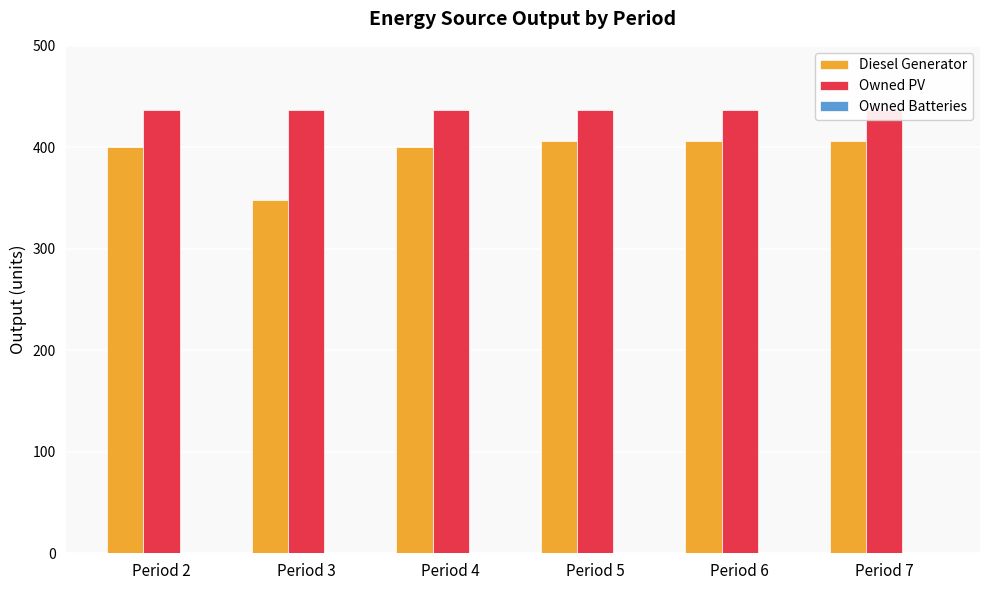

How many data points does each series have?

6